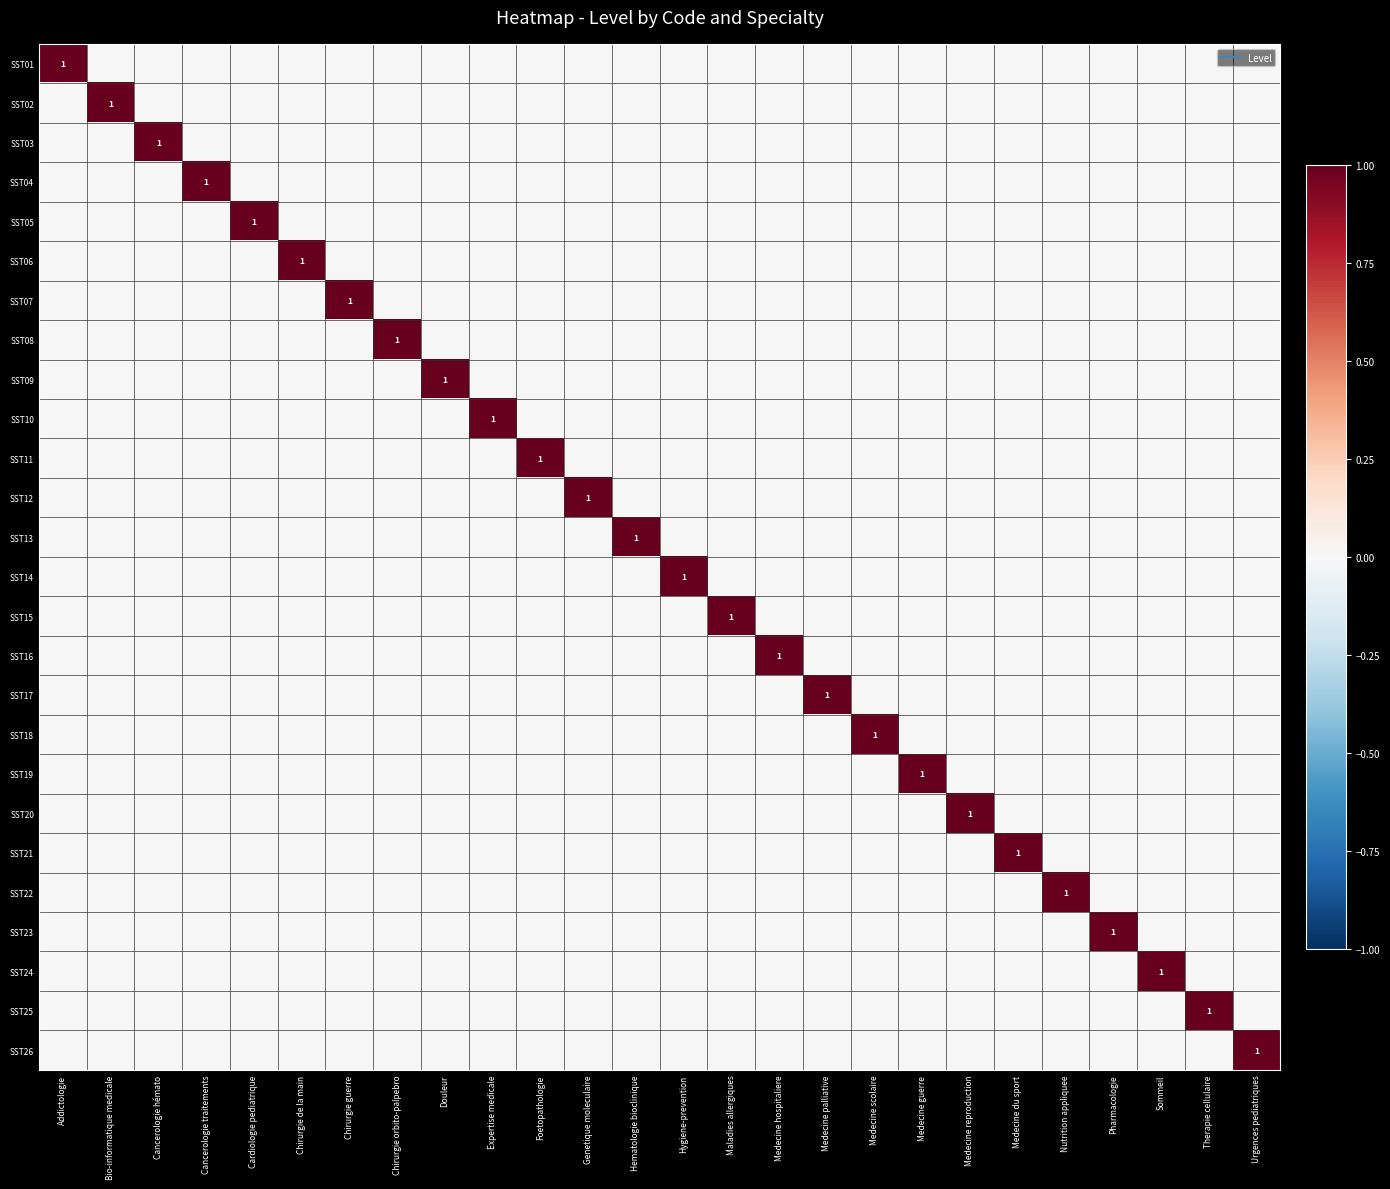

What is the greatest value displayed?

1